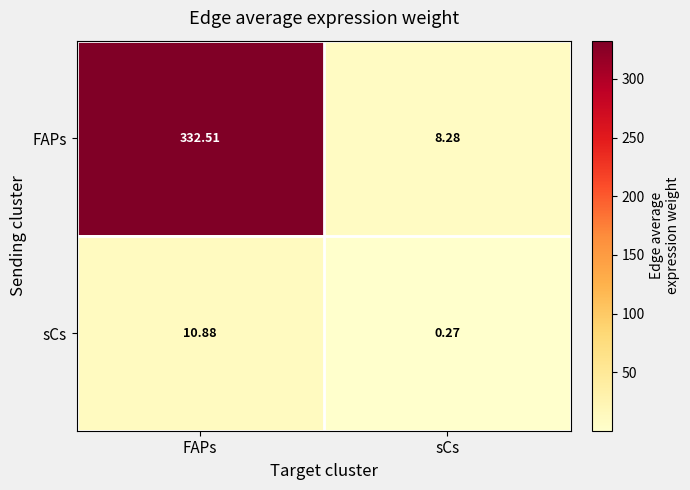

At which label does sCs first exceed 10?

FAPs